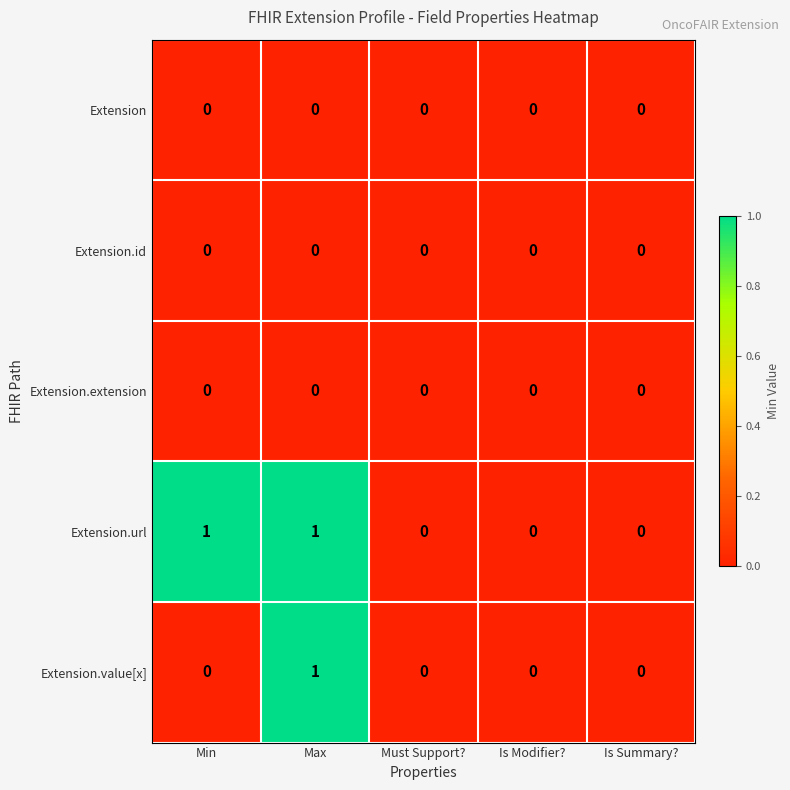

How many values in the Extension.value[x] series exceed 0?

1